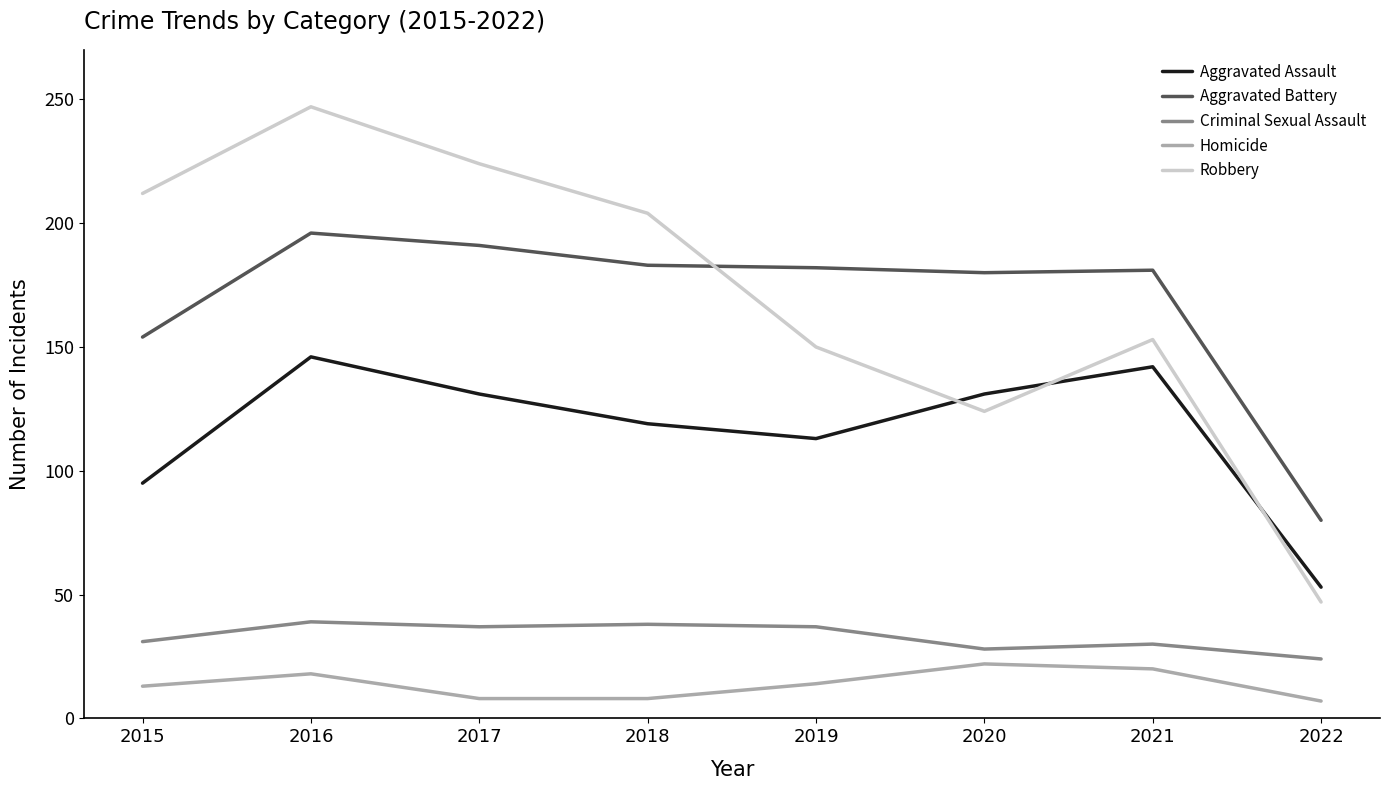

What is the sum of all Criminal Sexual Assault values?

264